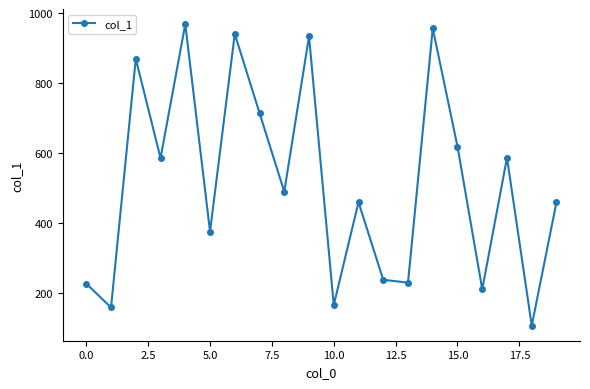

What is the value of the 13th point from the left?

238